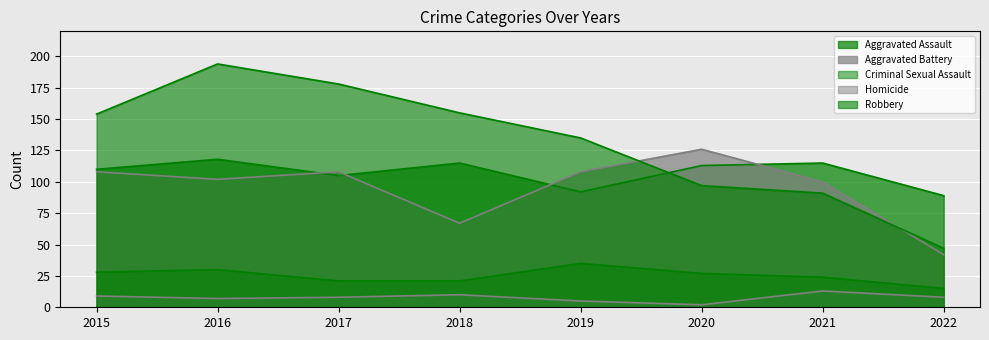

How many Criminal Sexual Assault values are between 21 and 30?

6